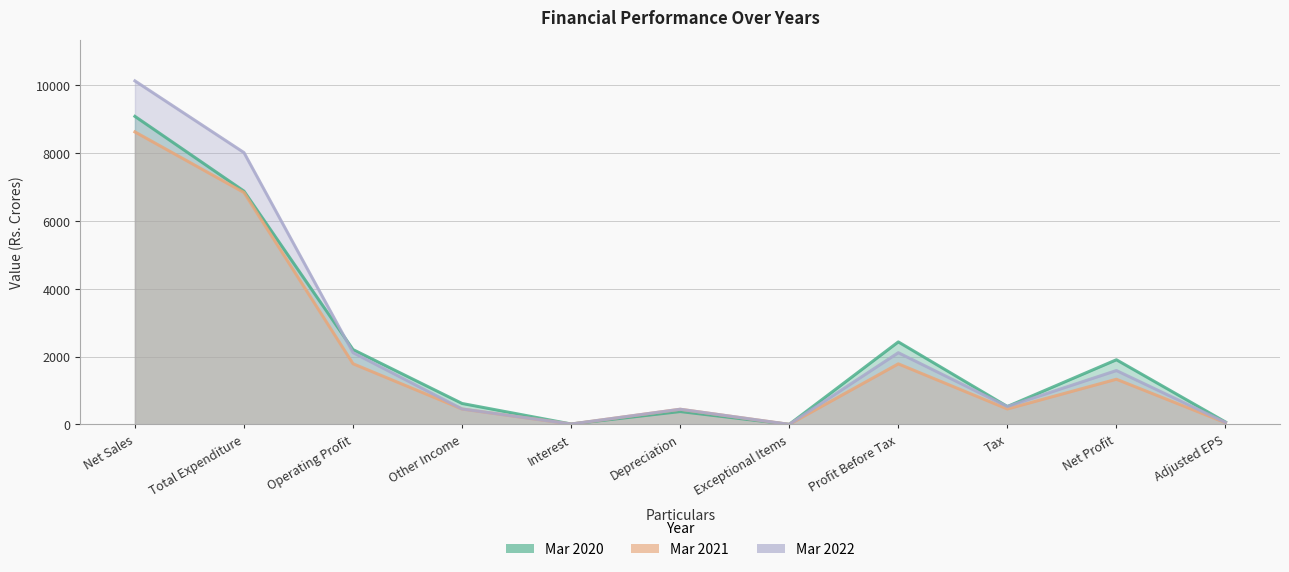

Reading left to right, extract all data points from this chart.

Mar 2020: Net Sales=9077.5	Total Expenditure=6873.7	Operating Profit=2203.8	Other Income=615.3	Interest=10.9	Depreciation=377.9	Exceptional Items=0.0	Profit Before Tax=2430.3	Tax=526.5	Net Profit=1903.8	Adjusted EPS=69.7
Mar 2021: Net Sales=8619.0	Total Expenditure=6832.5	Operating Profit=1786.5	Other Income=452.0	Interest=9.2	Depreciation=446.0	Exceptional Items=0.0	Profit Before Tax=1783.3	Tax=453.6	Net Profit=1329.7	Adjusted EPS=48.6
Mar 2022: Net Sales=10122.9	Total Expenditure=8009.3	Operating Profit=2113.6	Other Income=454.3	Interest=10.2	Depreciation=445.5	Exceptional Items=0.0	Profit Before Tax=2112.1	Tax=525.9	Net Profit=1586.2	Adjusted EPS=58.0